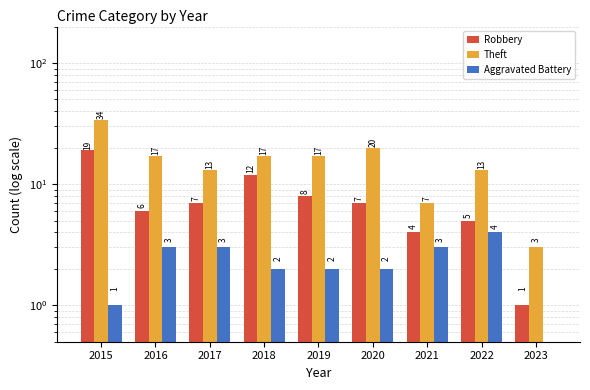

Is it true that Robbery equals 7 at 2018?

False